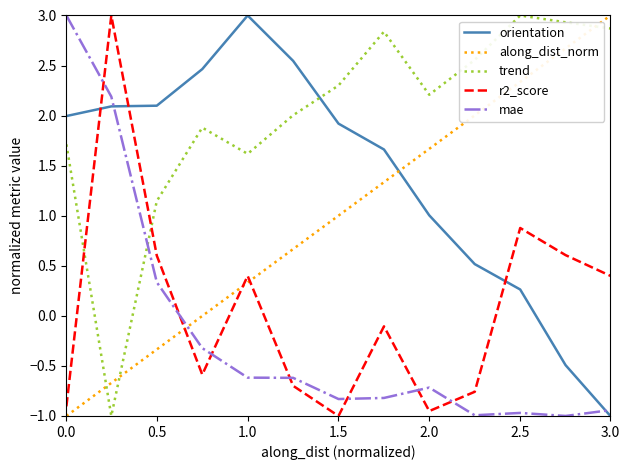

True or false: trend and along_dist_norm intersect in this chart.

True